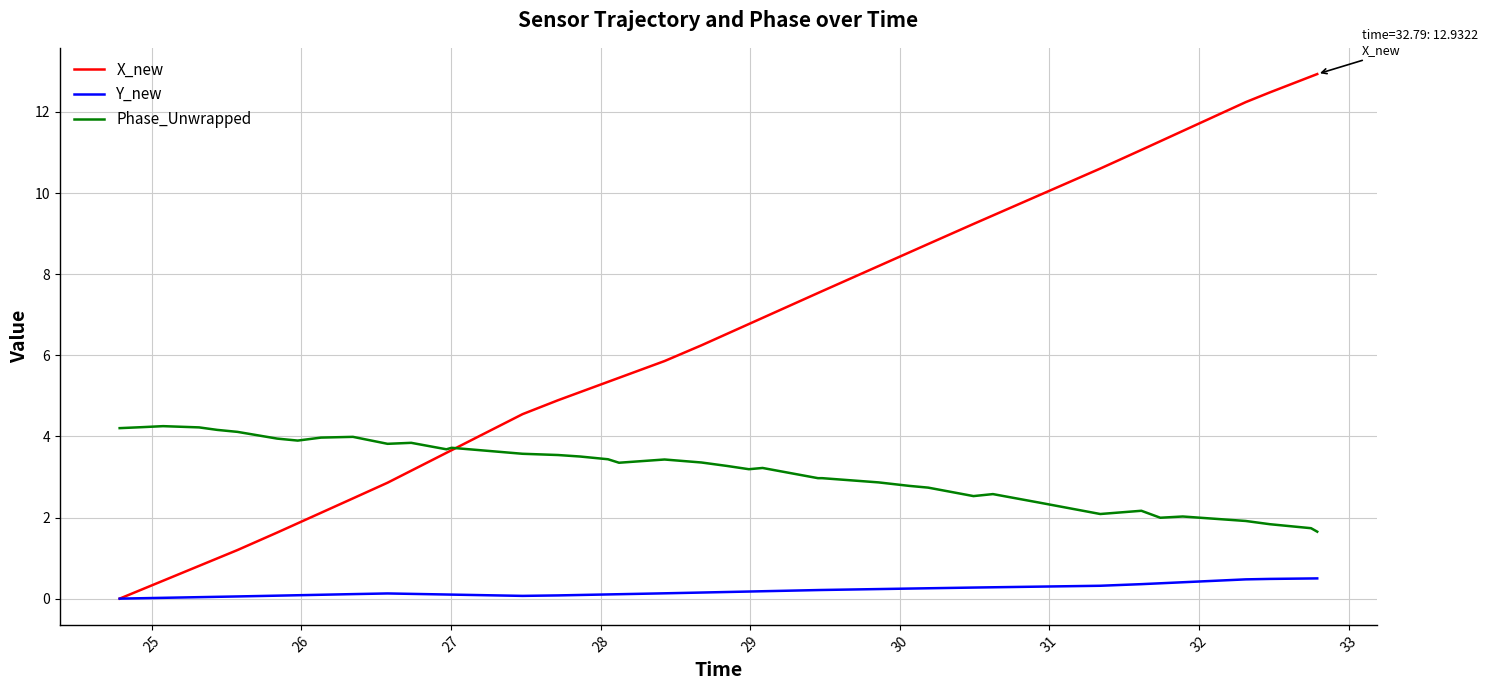

What is the maximum value shown in the chart?

12.9